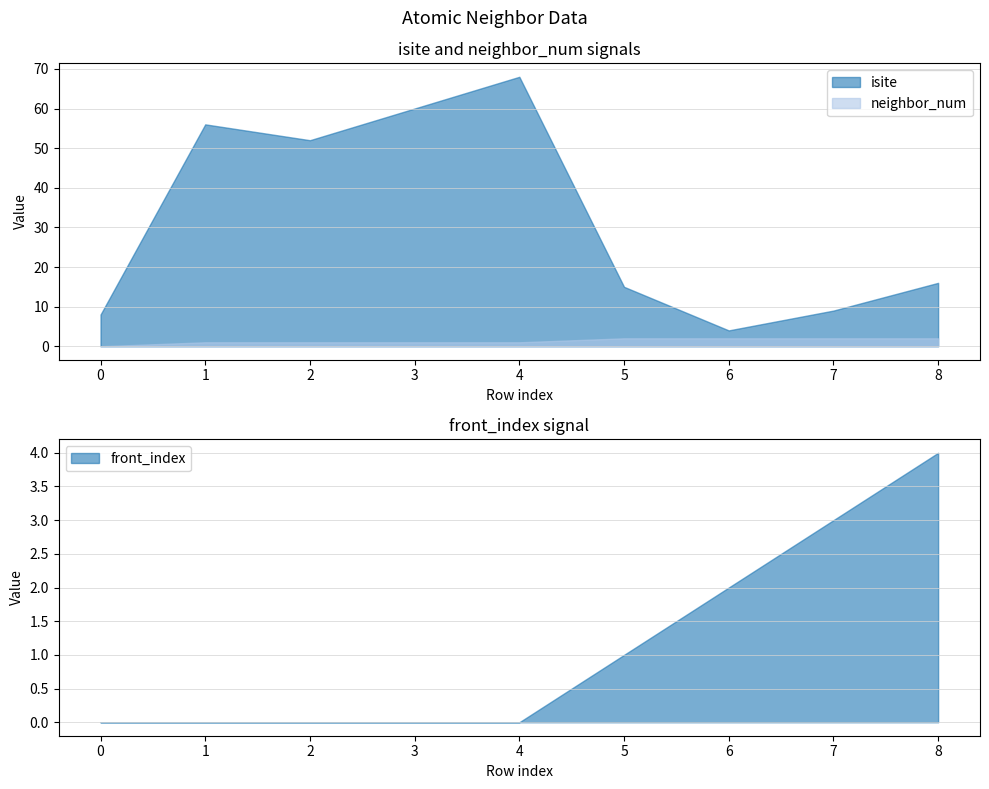

At how many categories does at least one series exceed 56?

2